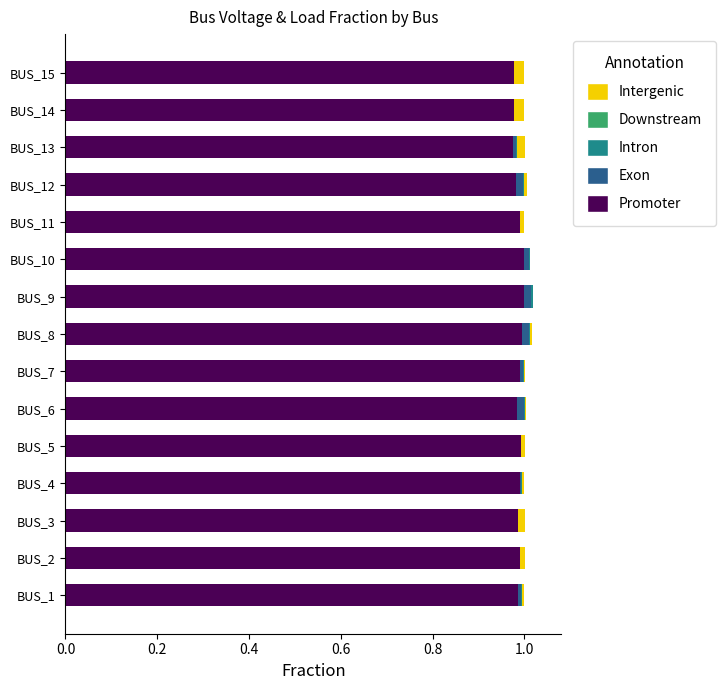

What is the sum of all Promoter values?

14.8